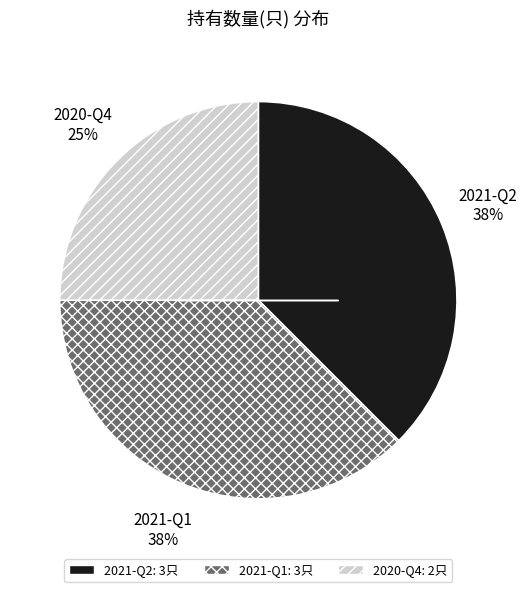

Which slice is the smallest?

2020-Q4